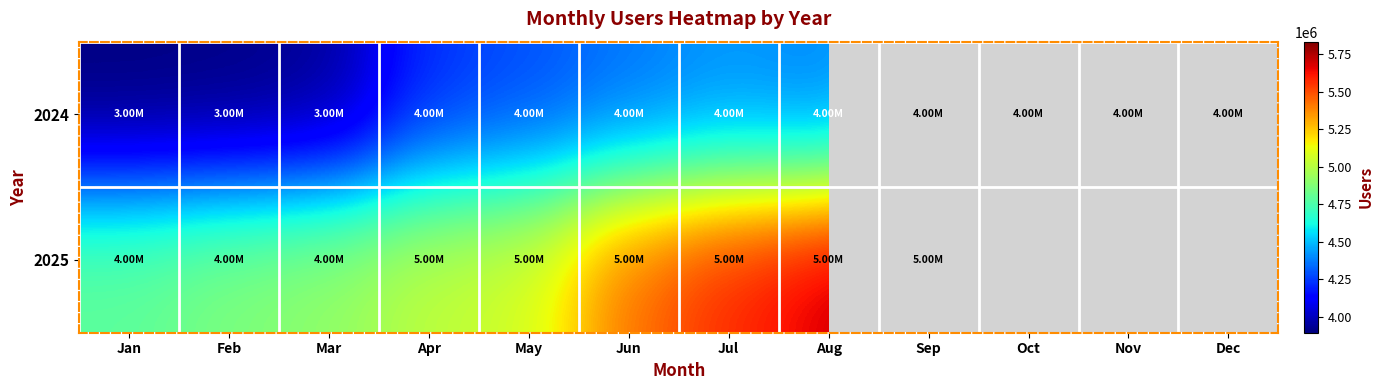

At which category is the sum across all series the highest?

Sep